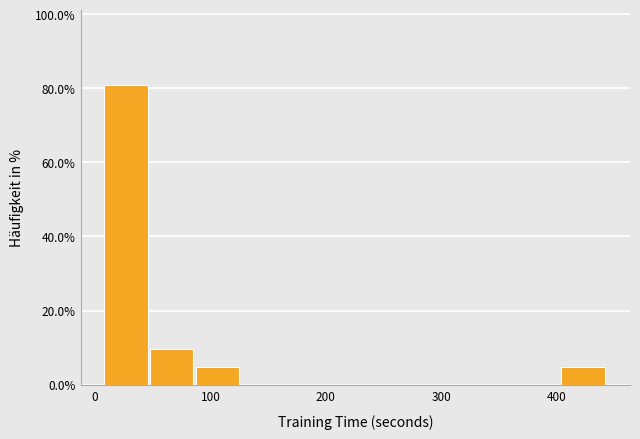

Read against the x-axis, roughly where is the centre of the tallest bar?

30